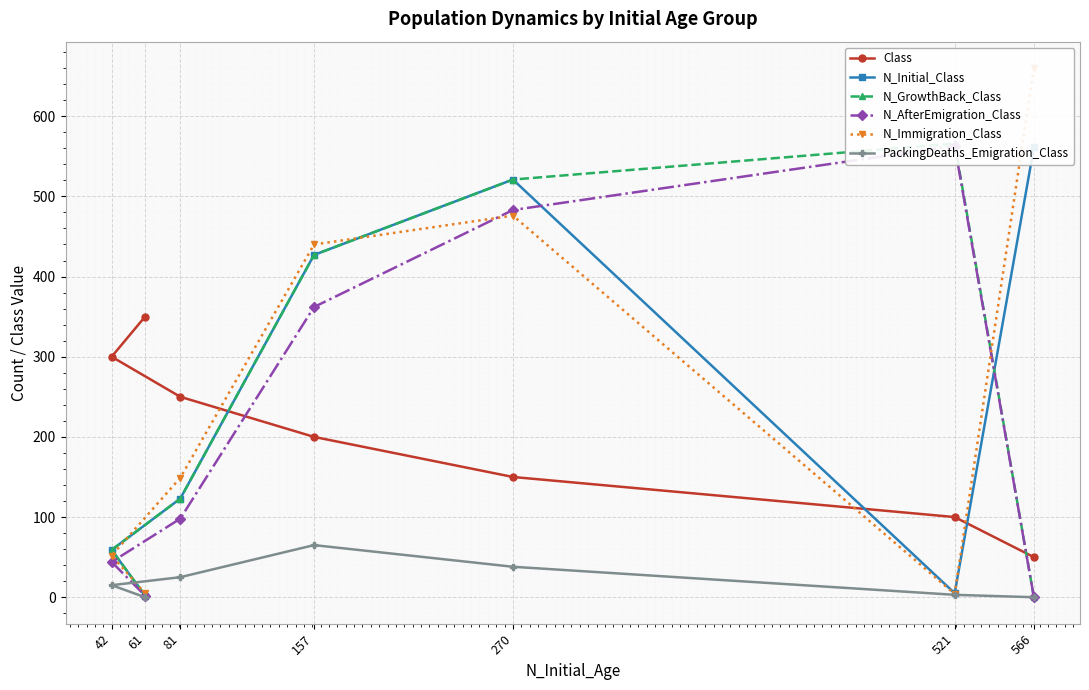

What is the sum of the N_AfterEmigration_Class values at 42 and 61?

46